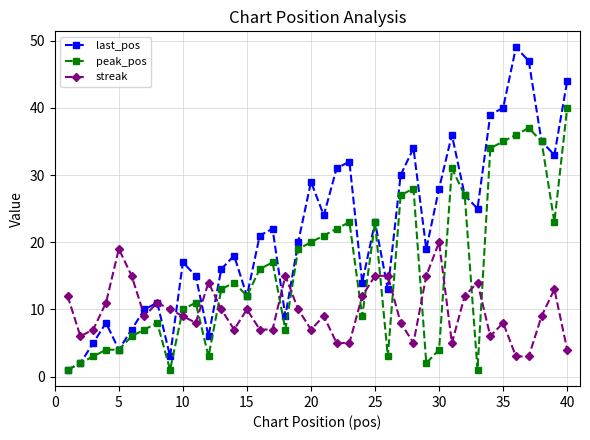

What is the value of the peak_pos point at the 35th from the left?

35